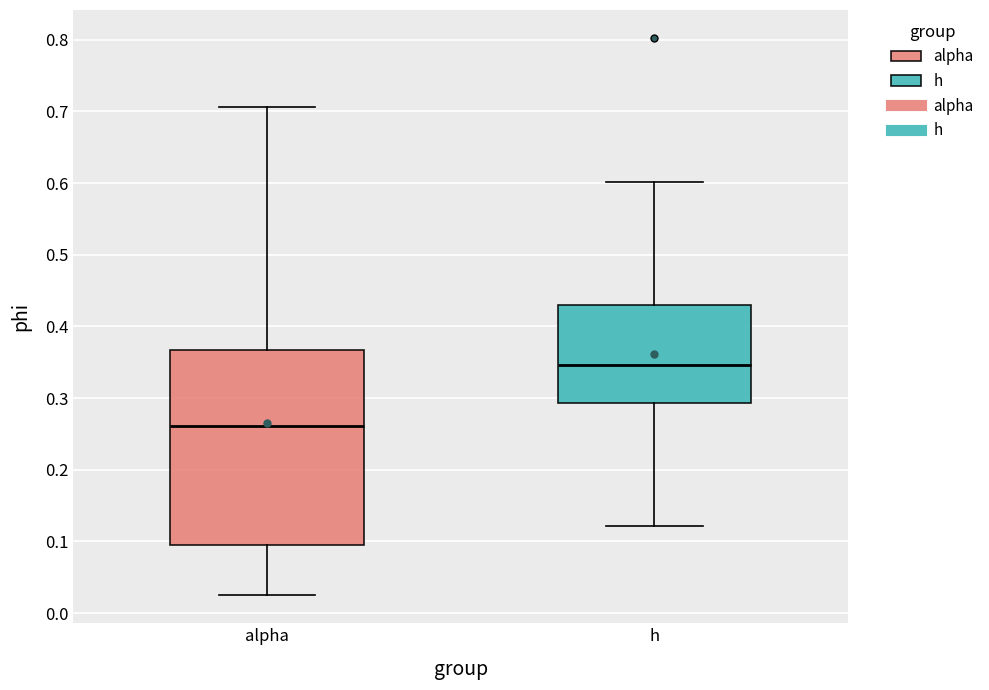

Where does the median line of the box for h sit on the y-axis? The values are not printed on the chart, so give them approximately, as read against the axis.

0.35